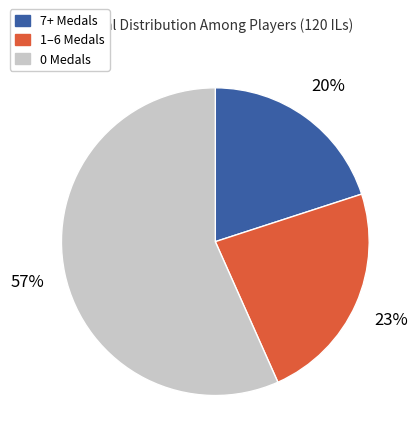

How many slices are in this pie chart?

3